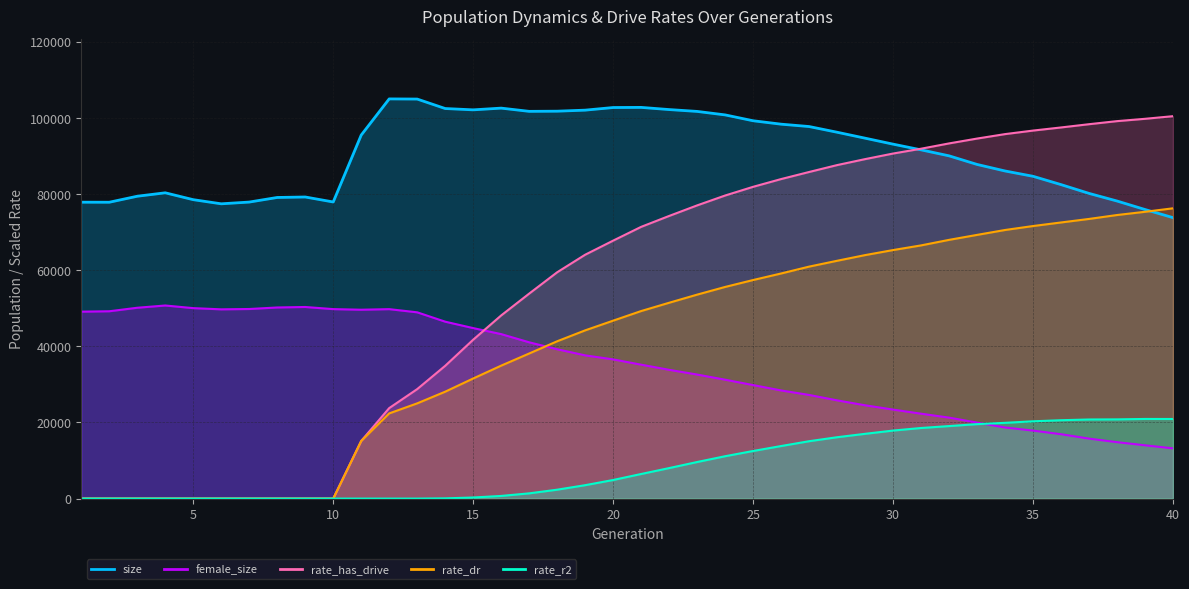

Reading left to right, transcribe all the data shown in this chart.

size: 77852.0	77840.0	79417.0	80315.0	78512.0	77426.0	77885.0	79092.0	79218.0	77907.0	95478.0	104980.0	104939.0	102452.0	102105.0	102559.0	101712.0	101755.0	102026.0	102716.0	102750.0	102179.0	101694.0	100779.0	99240.0	98343.0	97722.0	96226.0	94666.0	93097.0	91599.0	90026.0	87768.0	86048.0	84653.0	82468.0	80161.0	78159.0	75927.0	73793.0
female_size: 49096.0	49203.0	50124.0	50715.0	50024.0	49707.0	49796.0	50196.0	50326.0	49765.0	49607.0	49758.0	48924.0	46468.0	44781.0	43201.0	41051.0	39221.0	37619.0	36561.0	35175.0	33819.0	32578.0	31227.0	29816.0	28402.0	27222.0	25802.0	24508.0	23375.0	22297.0	21265.0	19962.0	18672.0	17858.0	16907.0	15751.0	14818.0	13995.0	13193.0
rate_dr: 0.0	0.0	0.0	0.0	0.0	0.0	0.0	0.0	0.0	0.0	15139.4	22374.1	25011.3	28077.5	31544.6	34918.9	38107.6	41320.2	44185.1	46734.8	49257.8	51435.5	53569.2	55589.1	57406.3	59125.7	60928.6	62462.6	63952.2	65277.3	66502.2	67955.5	69261.5	70548.4	71588.9	72526.4	73452.9	74480.9	75328.5	76244.5
rate_r2: 0.0	0.0	0.0	0.0	0.0	0.0	0.0	0.0	0.0	0.0	0.0	0.0	0.0	60.9	285.7	695.5	1375.3	2337.1	3519.9	4882.9	6457.5	8010.9	9603.3	11127.0	12502.7	13802.4	15067.4	16116.4	17011.2	17865.3	18540.8	19047.0	19554.0	19900.4	20300.8	20584.6	20775.5	20805.6	20917.8	20909.0
rate_has_drive: 0.0	0.0	0.0	0.0	0.0	0.0	0.0	0.0	0.0	0.0	15139.4	23767.6	28754.2	34873.8	41731.2	48106.0	53838.0	59445.1	64053.0	67754.0	71371.8	74235.7	77011.1	79604.1	81888.7	83925.0	85781.7	87595.1	89163.3	90629.5	91897.1	93288.8	94561.7	95732.9	96660.5	97481.1	98334.7	99140.6	99751.8	100443.1